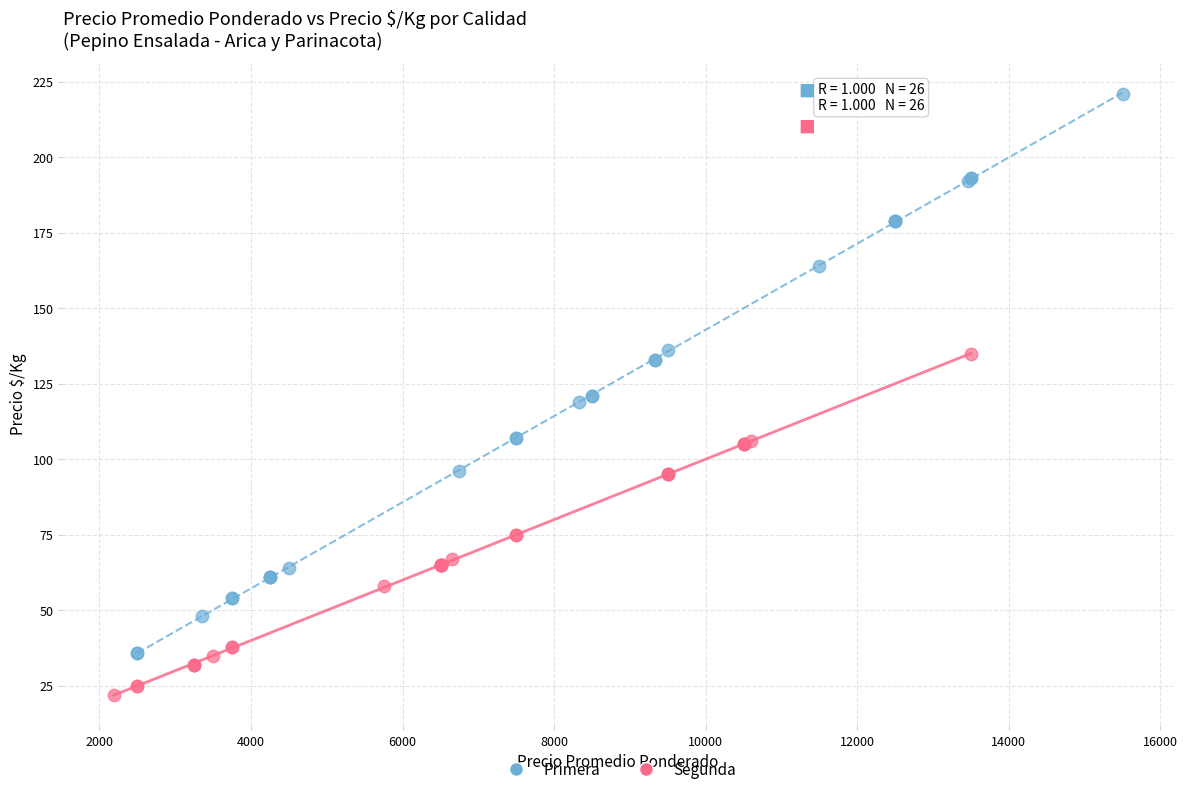

Which series reaches the minimum Y coordinate?

Segunda